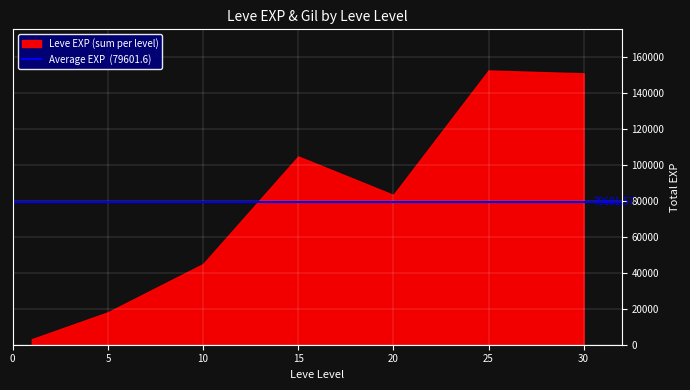

What is the difference between the maximum and minimum values?

149399